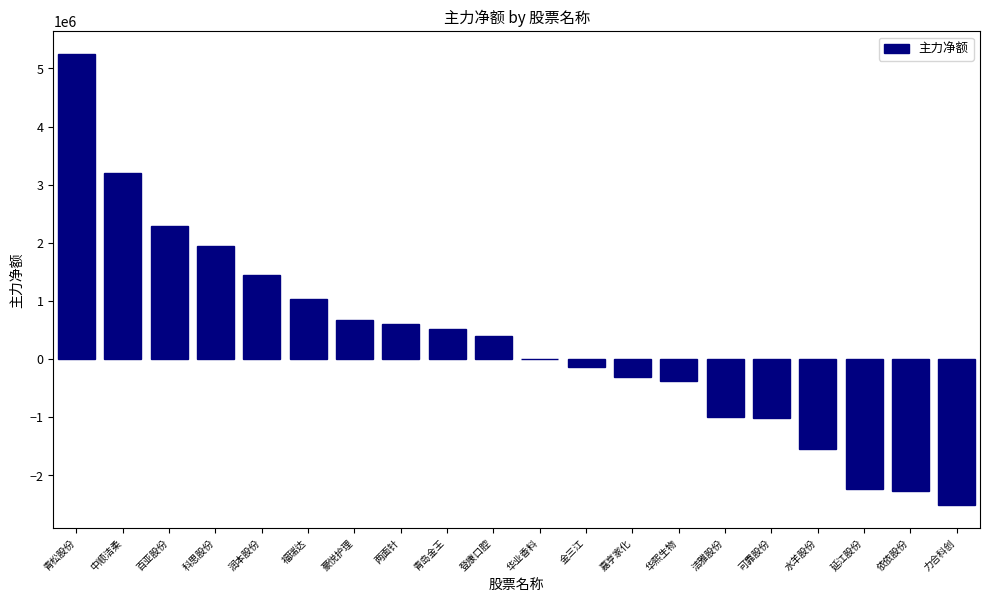

The chart shows a value of -2693049 at 华业香料. True or false?

False